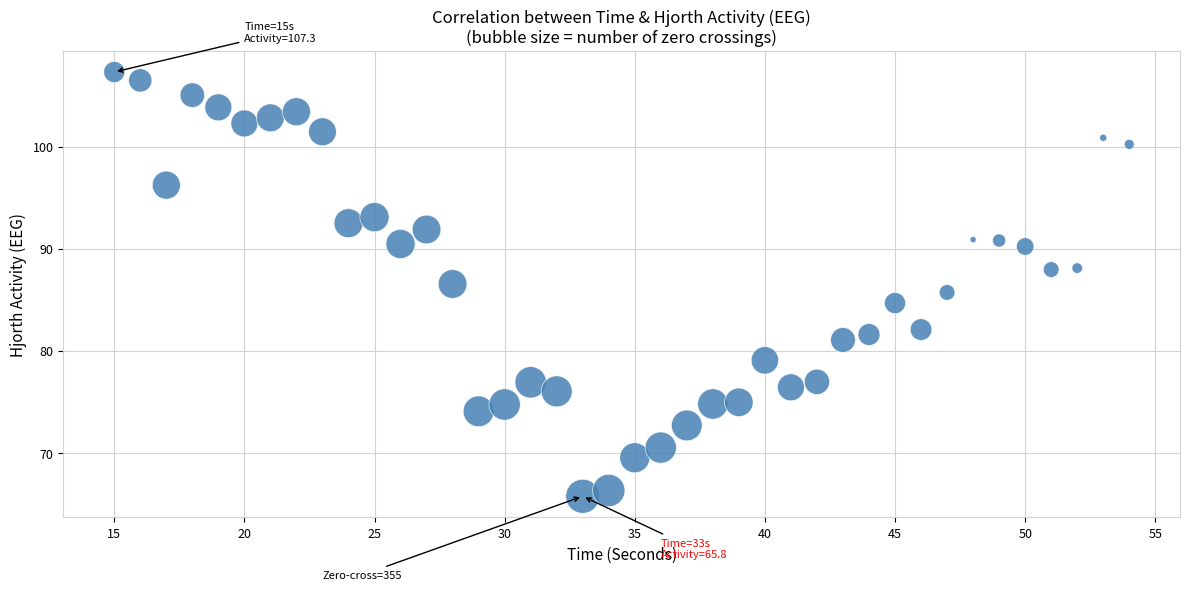

What is the range of Y values (max minus min)?

41.5